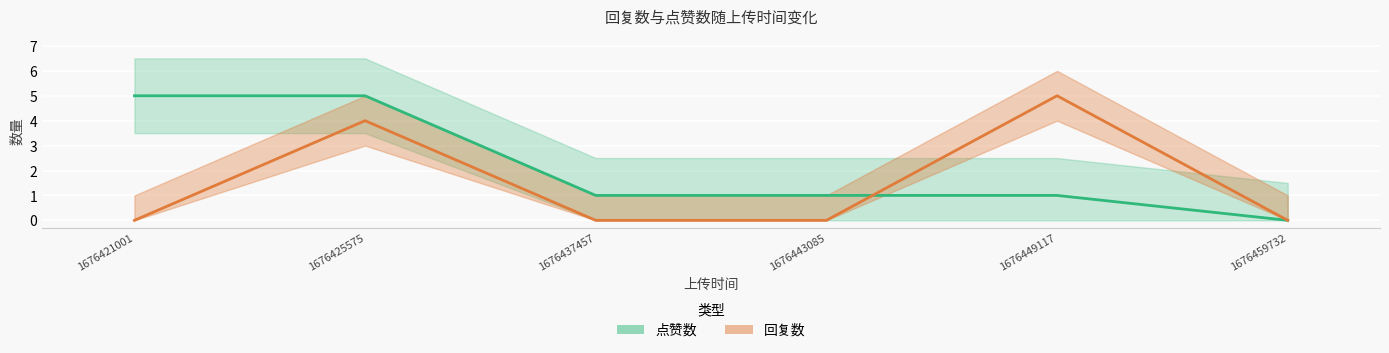

At which label is 回复数 closest to 2?

1676421001